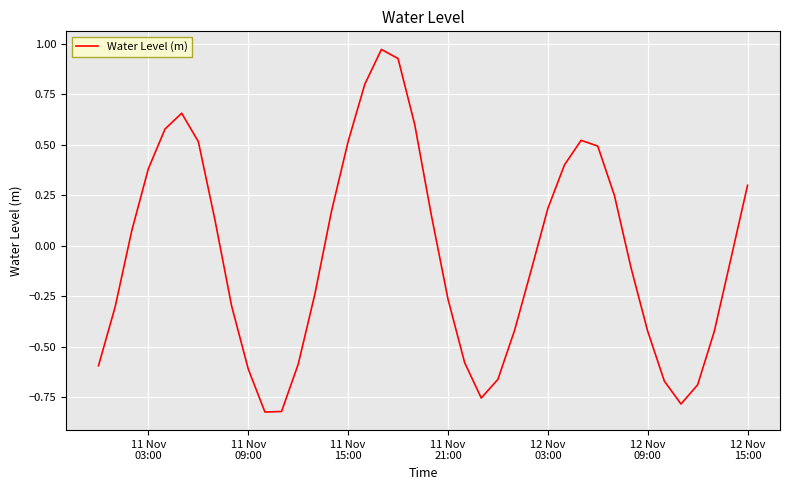

What is the value of the 19th point from the left?

0.9